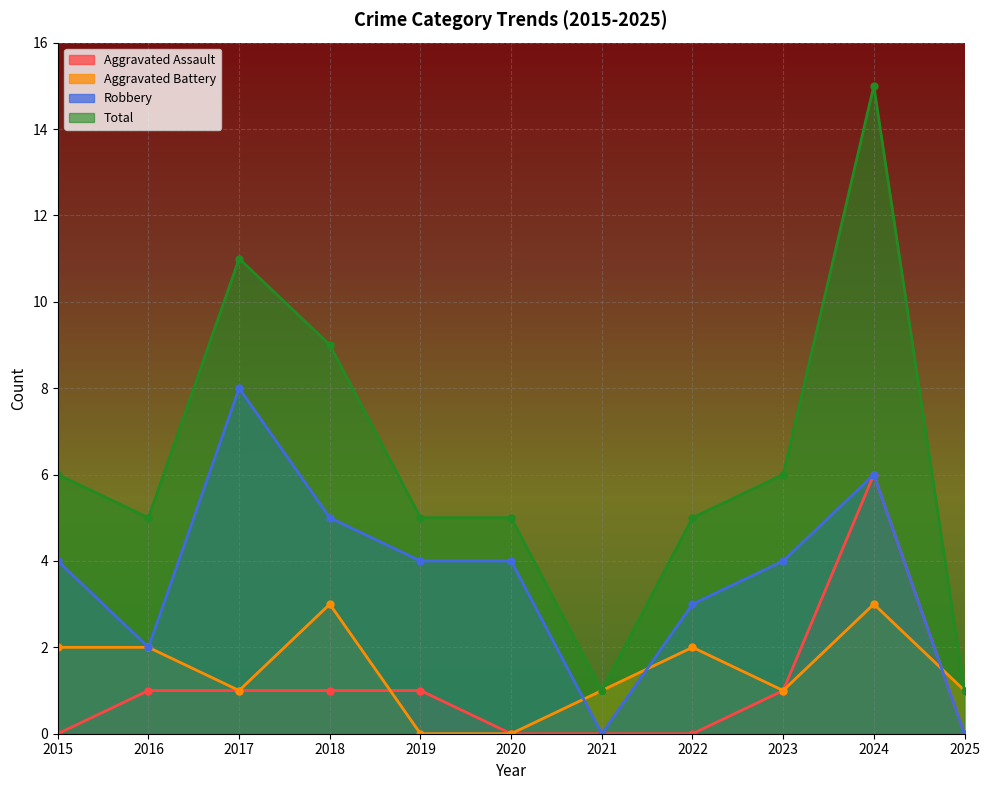

How many Aggravated Assault values are between 0 and 1?

10